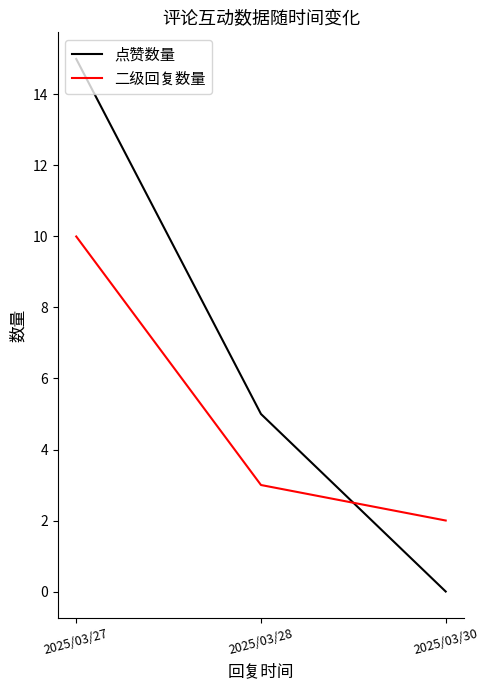

What is the difference between the 点赞数量 values at 2025/03/27 and 2025/03/30?

15